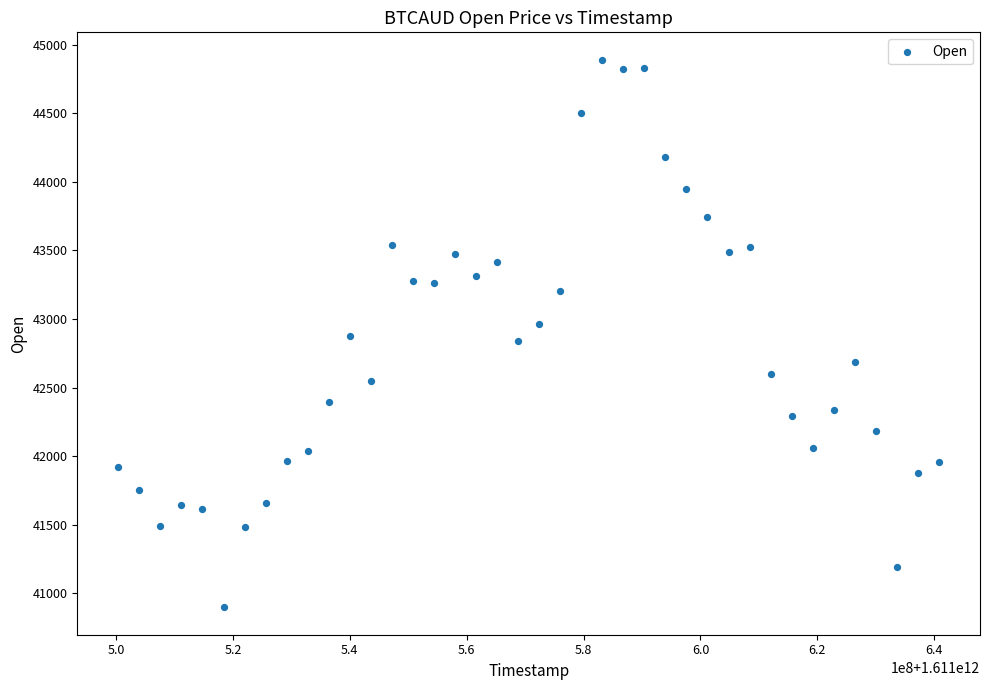

What is the range of X values (max minus min)?

140400000.0